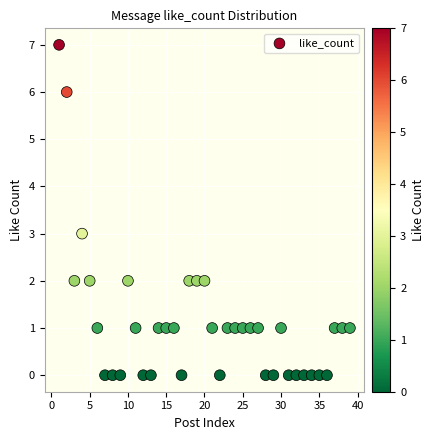

What is the range of X values (max minus min)?

38